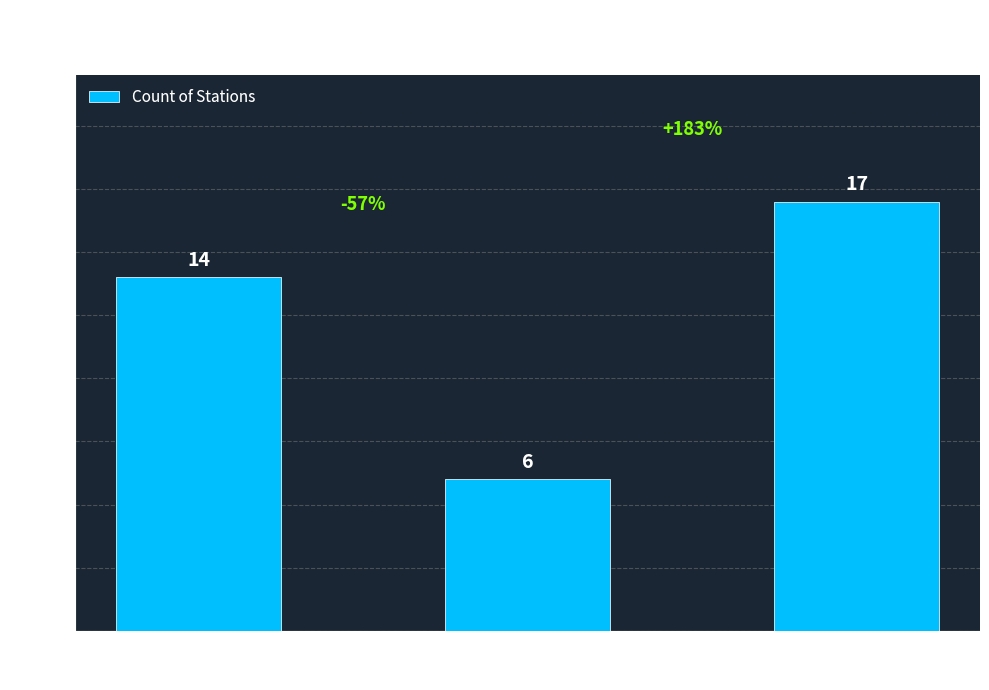

What is the value of the 1st bar from the left?

14